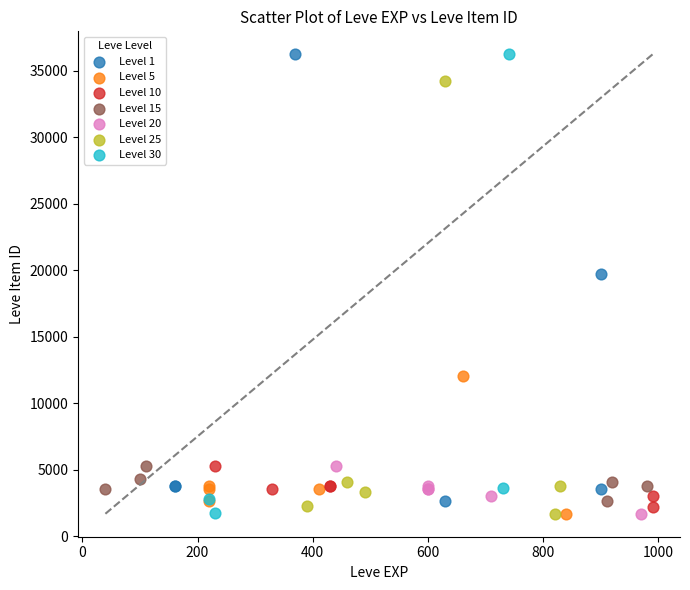

What are all the series names shown in the legend?

Level 1, Level 5, Level 10, Level 15, Level 20, Level 25, Level 30